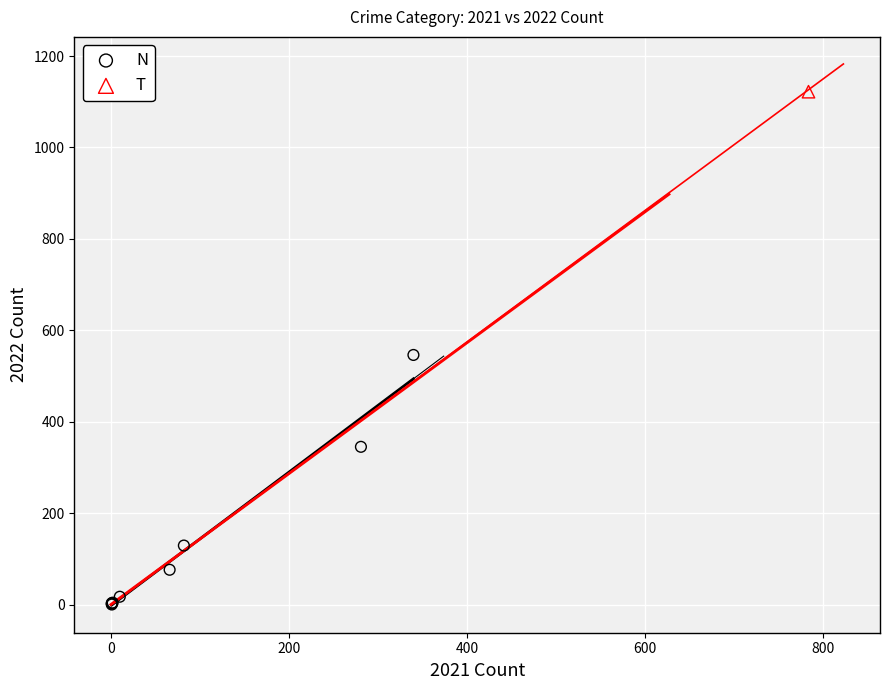

What are all the series names shown in the legend?

N, T